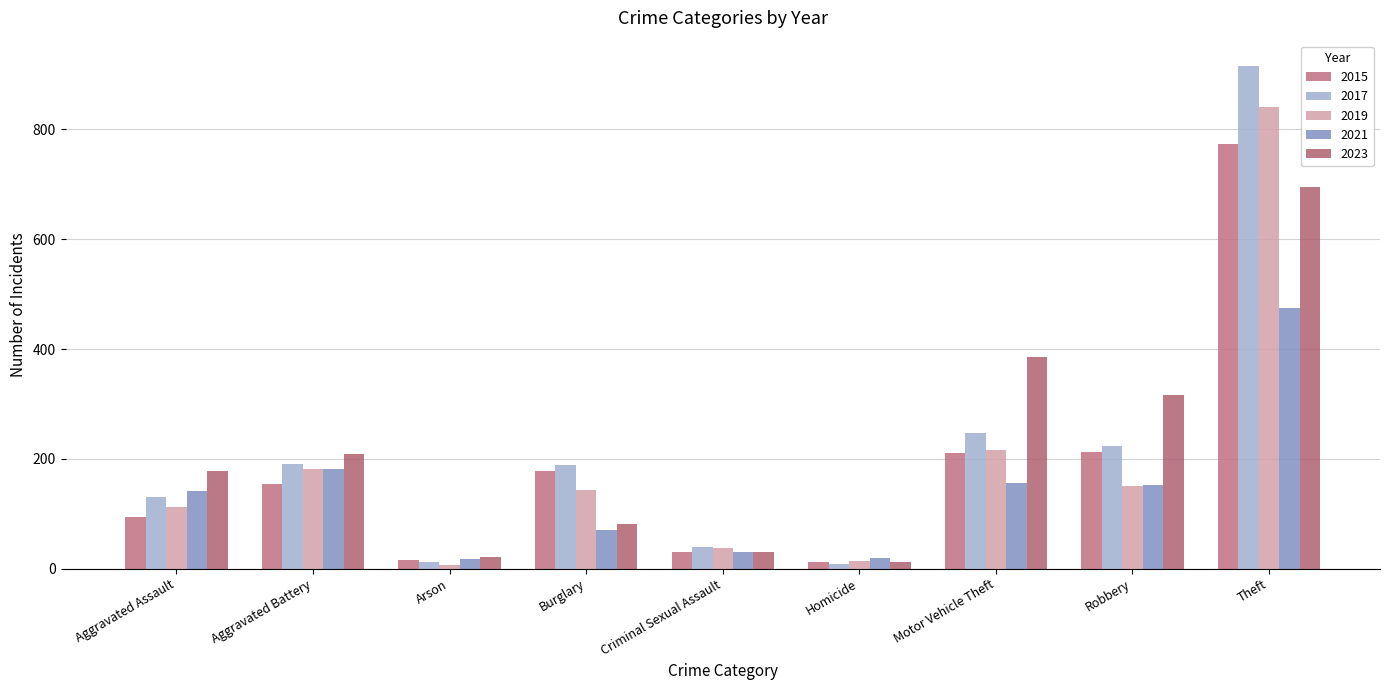

Which category has the highest value in the 2019 series?

Theft